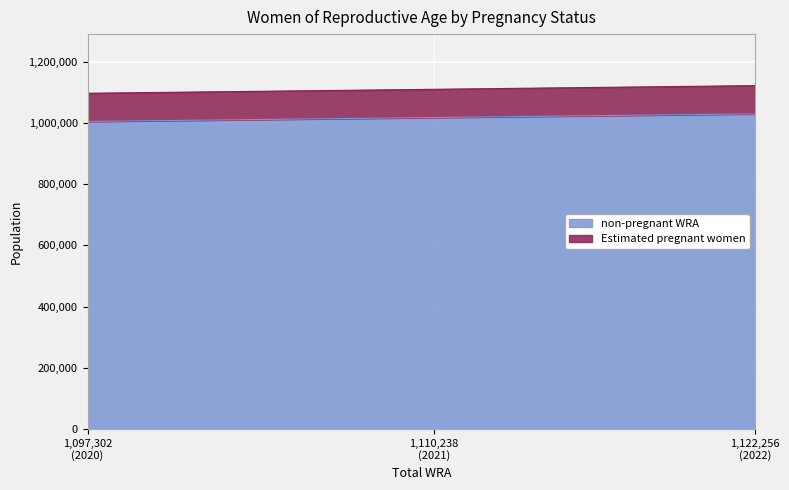

What is the value of the 1st point from the left?

1005173.1